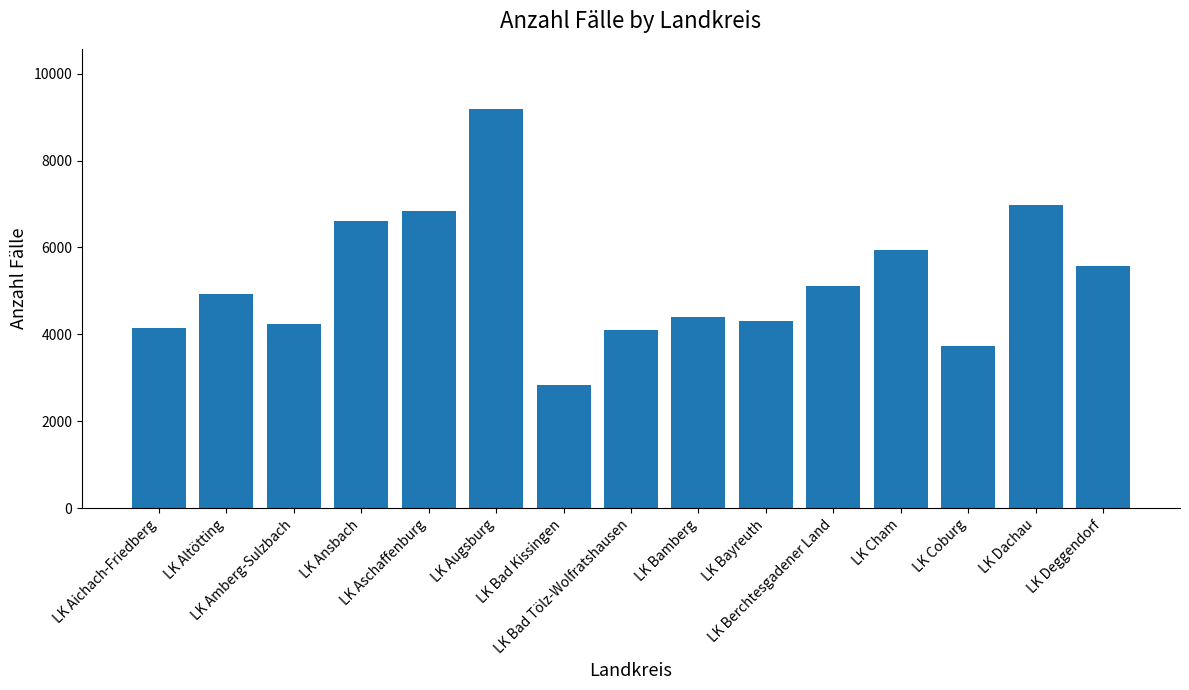

Between LK Dachau and LK Ansbach, which is larger?

LK Dachau